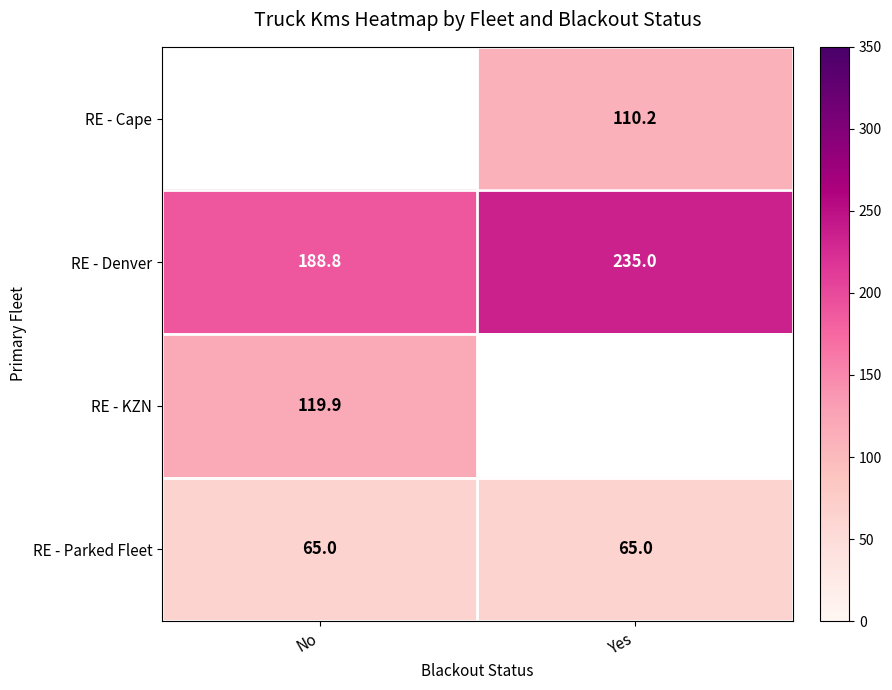

What is the average value of the RE - Parked Fleet series?

65.0